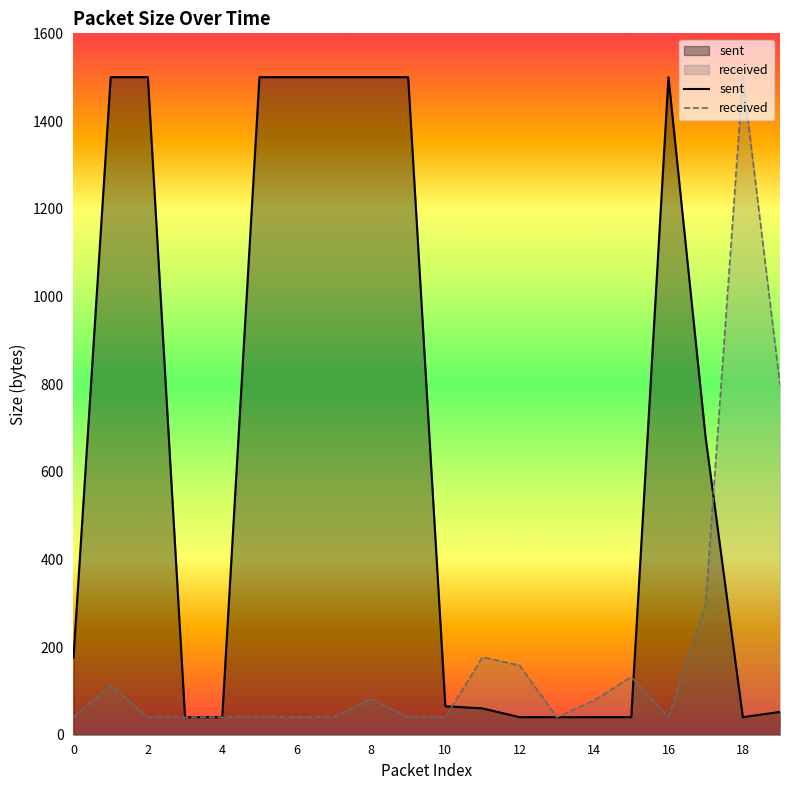

What is the difference between the second highest and minimum values in the received series?

758